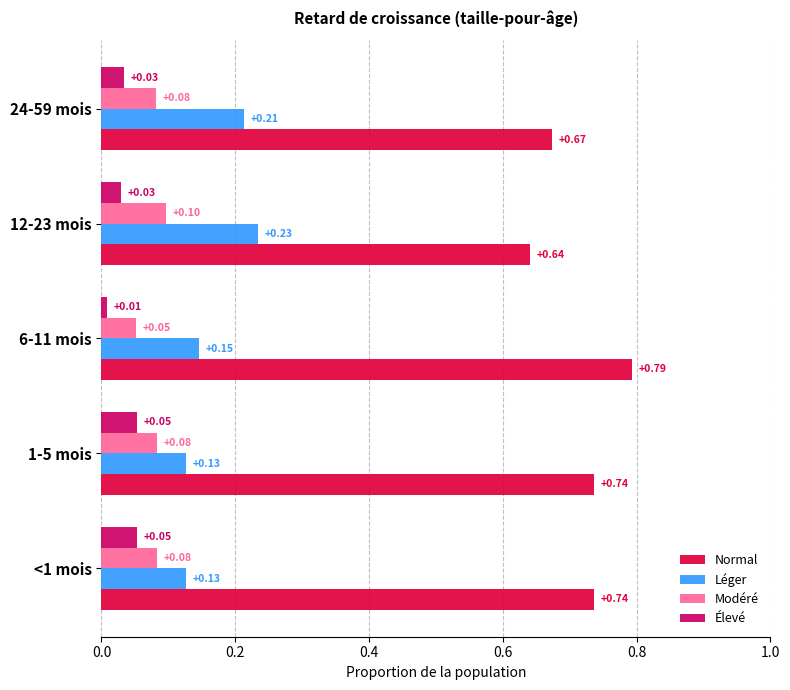

Which series has the largest range (max minus min)?

Normal